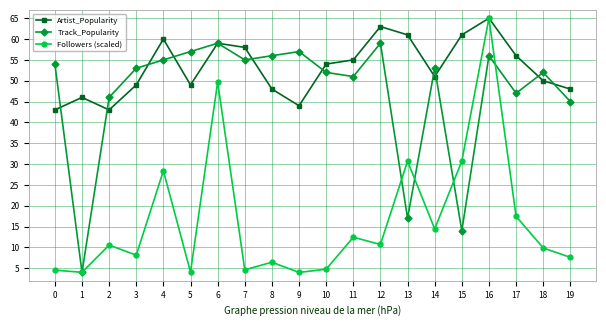

What is the minimum value for Followers (scaled)?

4.0